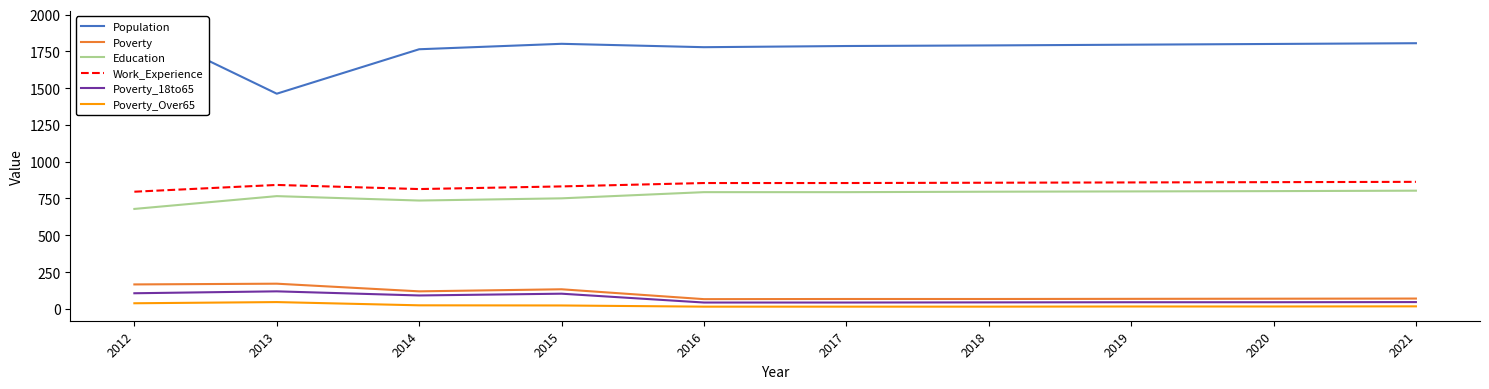

Reading right to left, list all the values displayed in this chart.

Population: 2021=1805	2020=1800	2019=1795	2018=1790	2017=1786	2016=1778	2015=1801	2014=1764	2013=1462	2012=1929
Poverty: 2021=70	2020=69	2019=68	2018=67	2017=67	2016=66	2015=133	2014=119	2013=171	2012=166
Education: 2021=803	2020=800	2019=798	2018=796	2017=793	2016=793	2015=751	2014=736	2013=766	2012=679
Work_Experience: 2021=863	2020=861	2019=859	2018=857	2017=855	2016=855	2015=832	2014=814	2013=842	2012=796
Poverty_18to65: 2021=46	2020=45	2019=45	2018=44	2017=43	2016=43	2015=103	2014=91	2013=119	2012=106
Poverty_Over65: 2021=17	2020=16	2019=16	2018=15	2017=15	2016=15	2015=23	2014=24	2013=46	2012=38